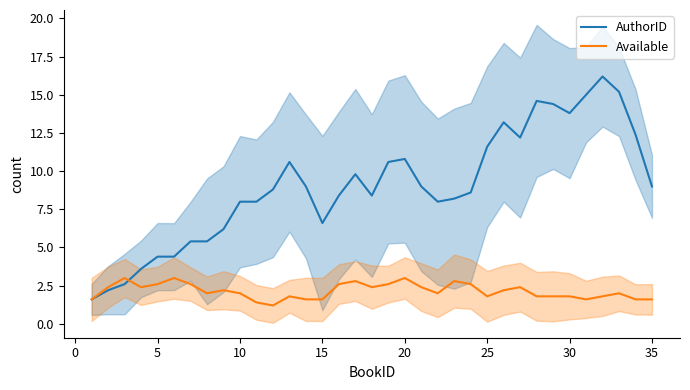

How many lines are shown in the chart?

2